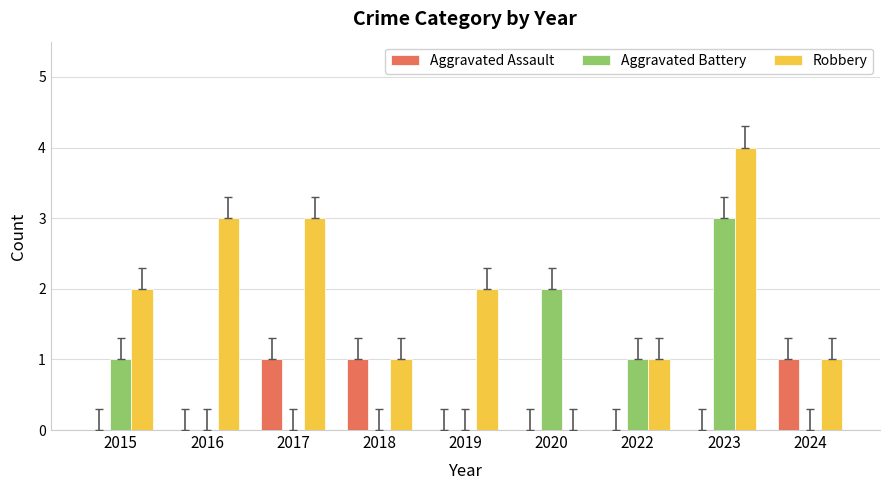

What is the greatest value displayed?

4